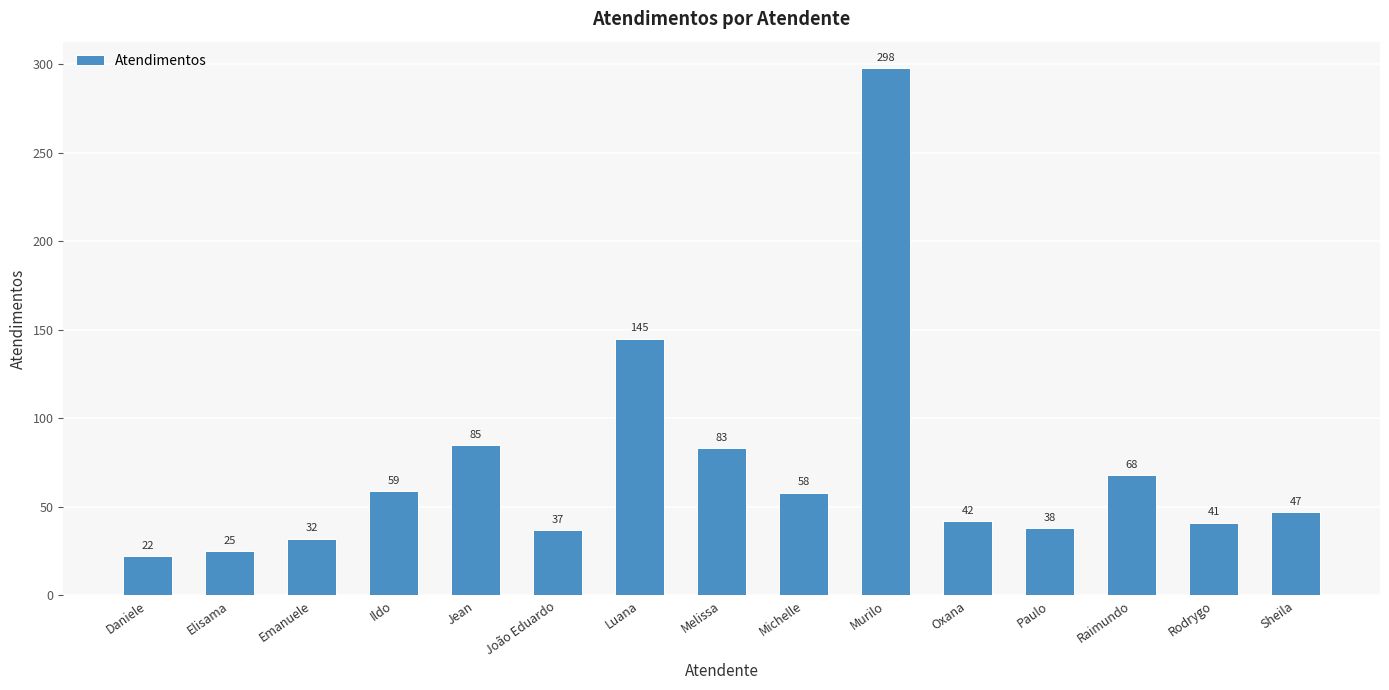

What is the difference between the values at Daniele and Melissa?

61